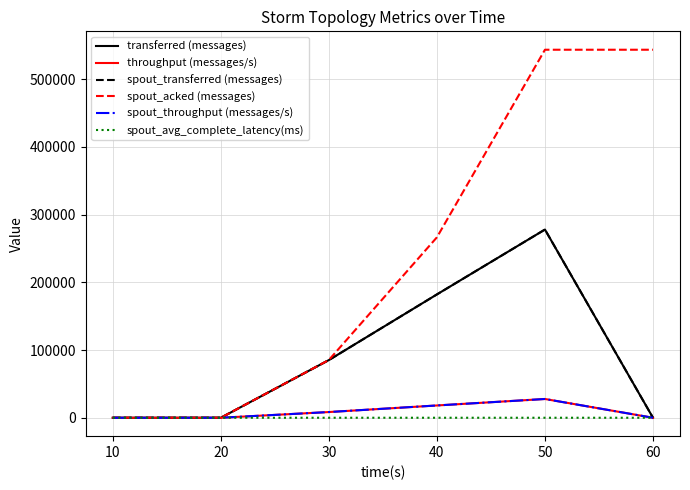

Does the chart have visible grid lines?

Yes